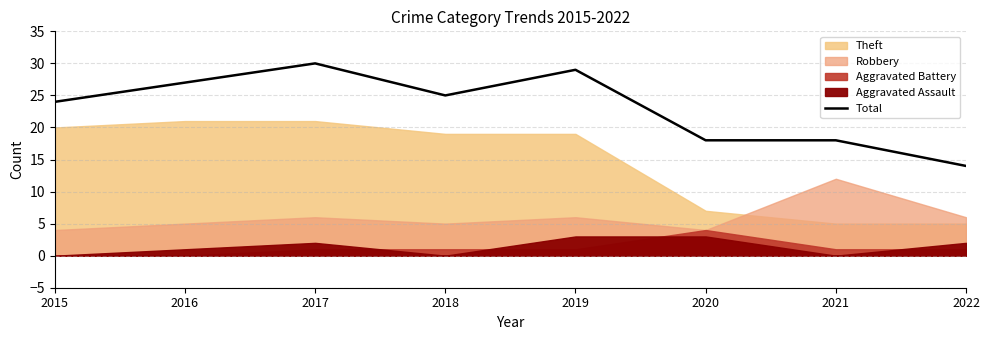

At which category does the chart reach its peak across all series?

2017